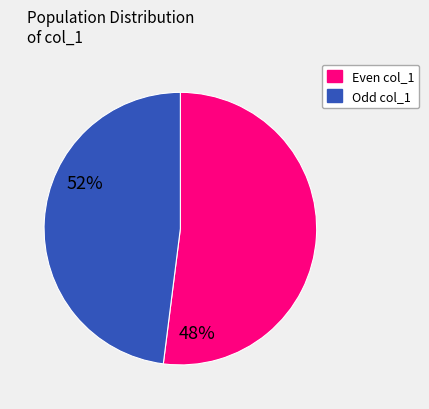

Does any single category account for the majority?

Yes